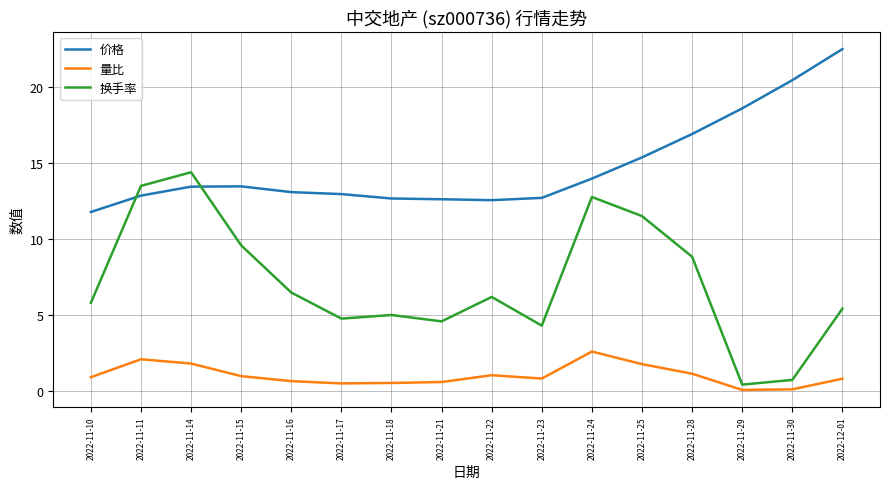

What position from the right is 2022-11-22?

8